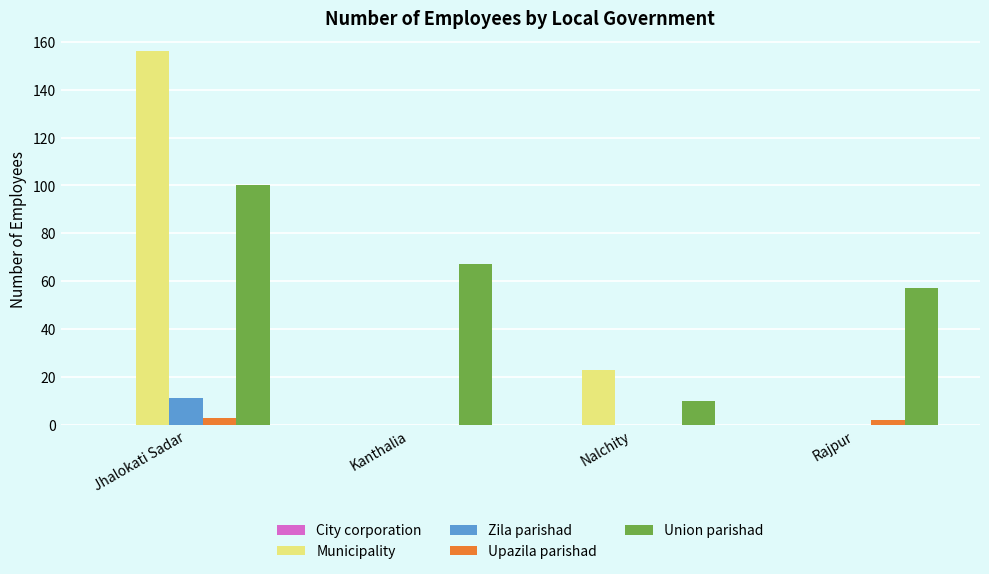

The Zila parishad series shows 5 at Nalchity. True or false?

False